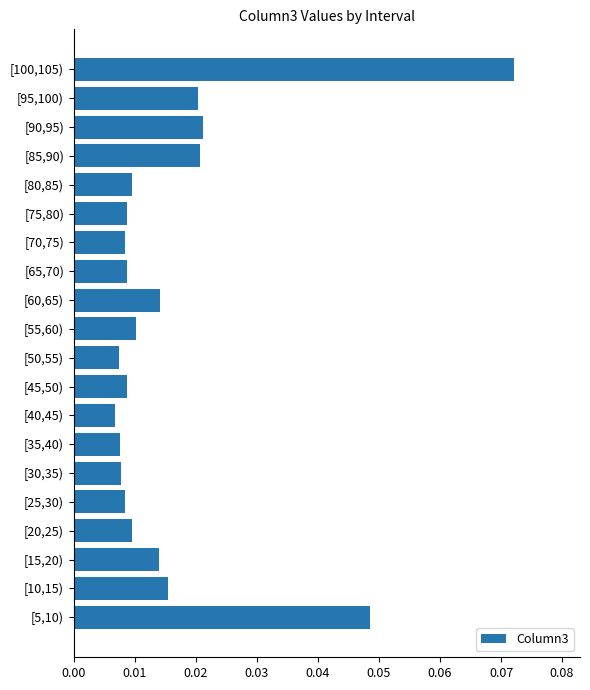

Count the values in the range 0 to 1.

20